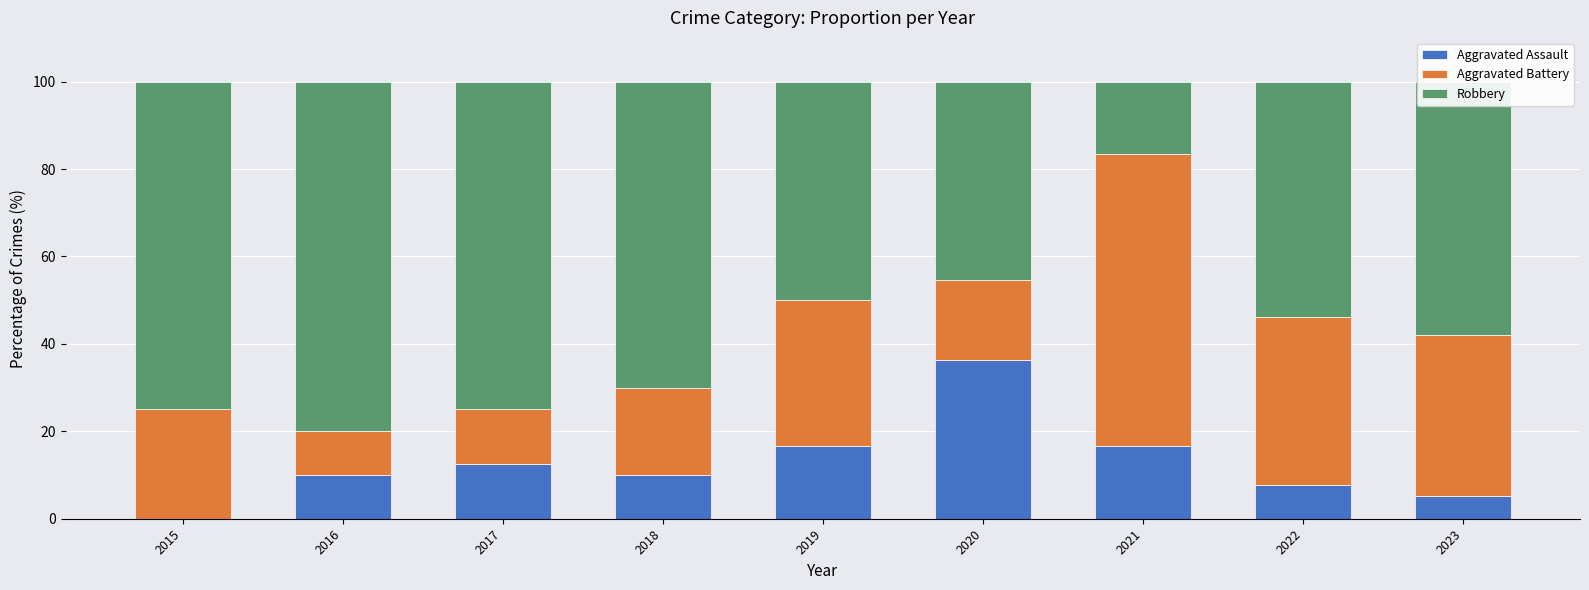

What is the highest value of the Aggravated Assault series?

36.4